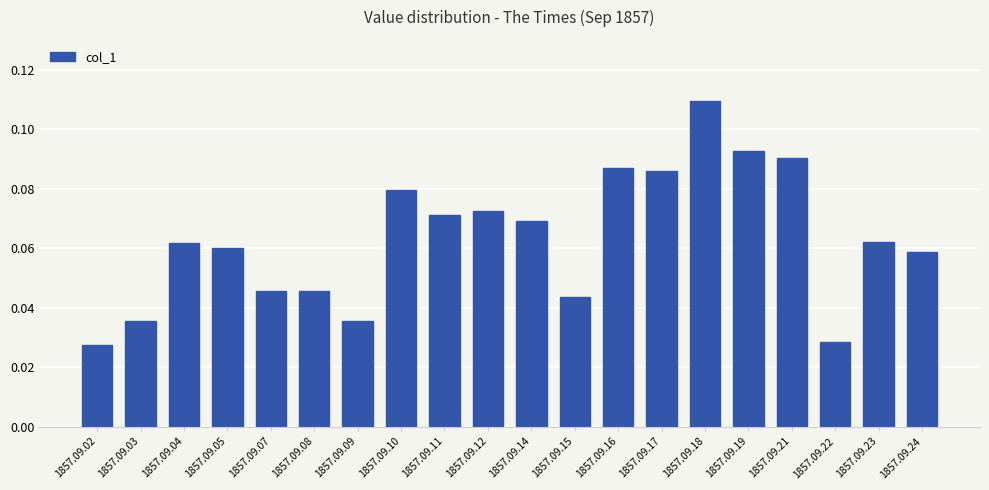

How many values are between 0 and 1?

20